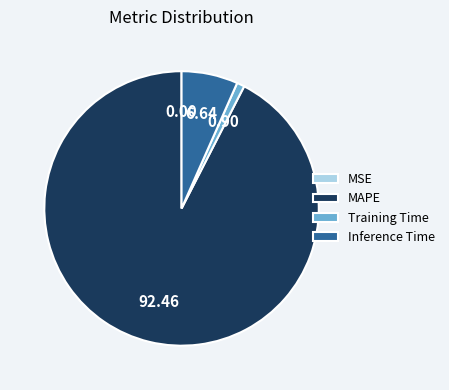

Which has a higher value, Training Time or MAPE?

MAPE